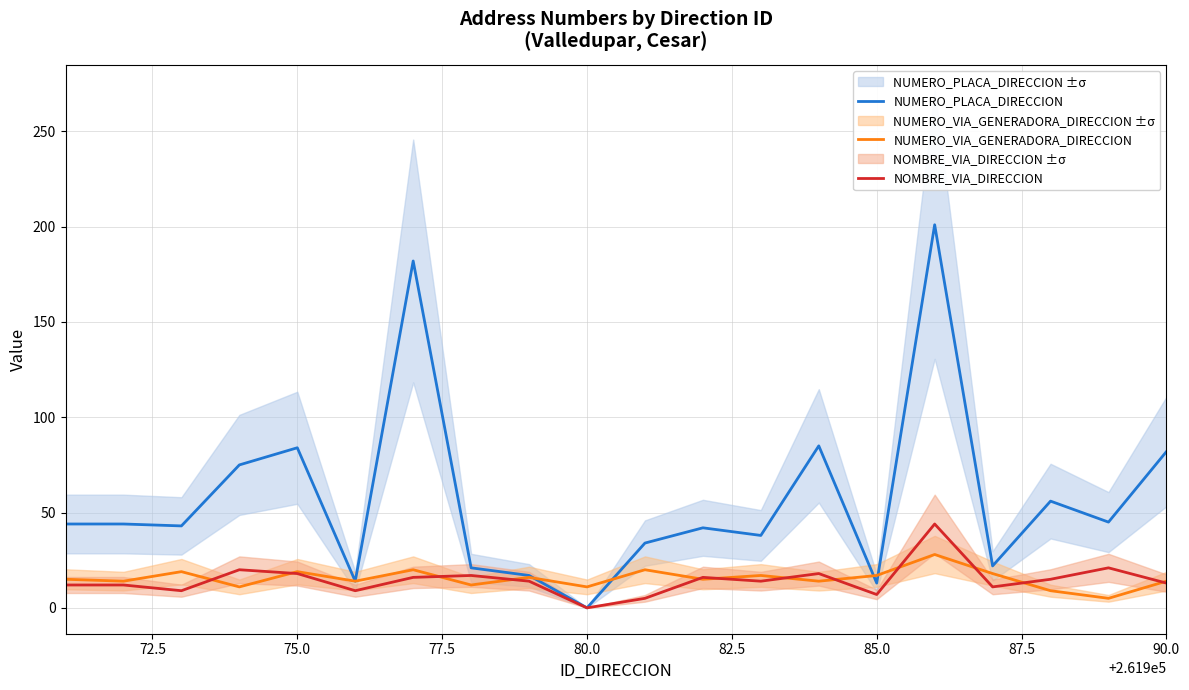

Count the number of data series in this chart.

3